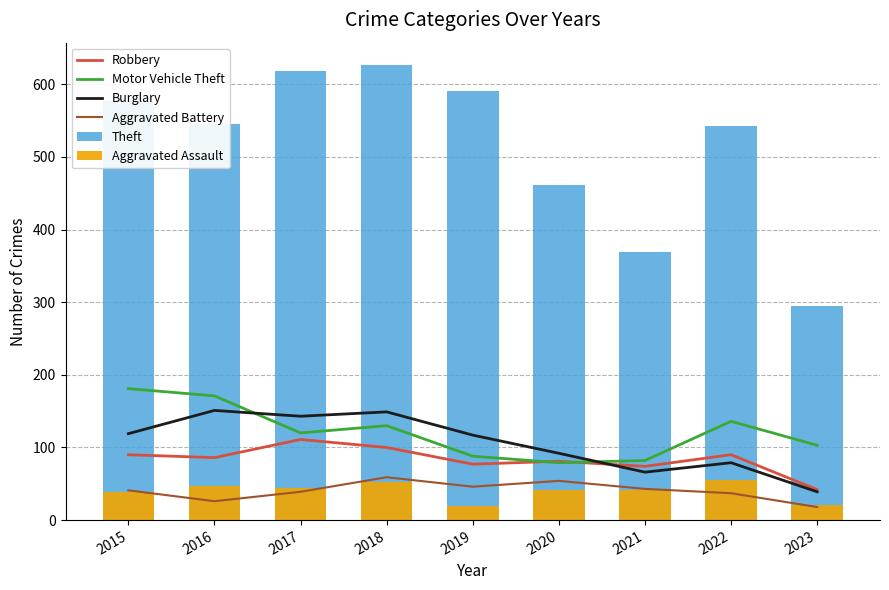

What is the difference between the Robbery values at 2022 and 2018?

10